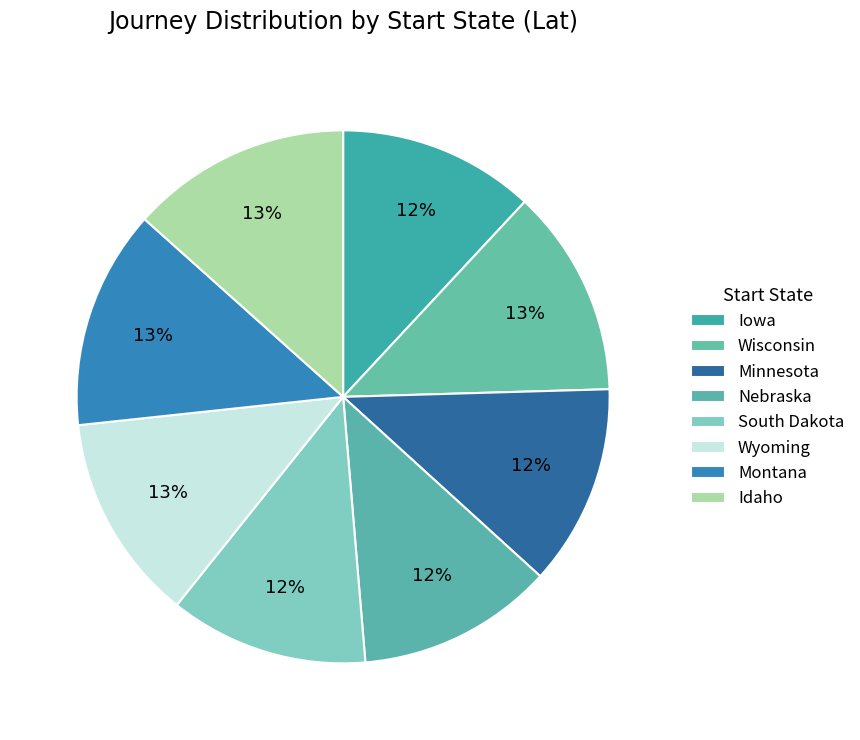

Rank the categories by value from highest to lowest.

Idaho, Montana, Wisconsin, Wyoming, Minnesota, South Dakota, Iowa, Nebraska